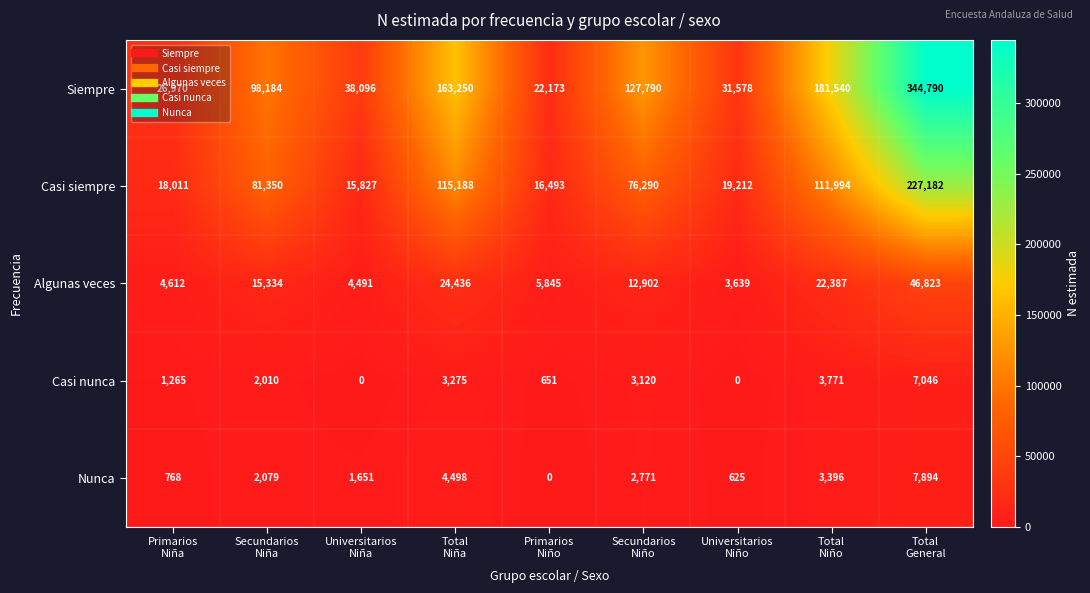

List the series in order of their peak value, lowest first.

Casi nunca, Nunca, Algunas veces, Casi siempre, Siempre